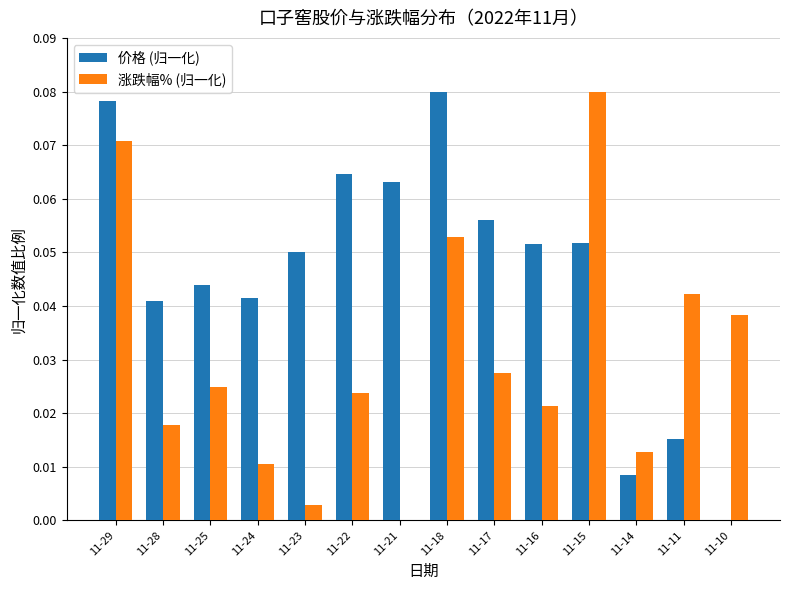

Which series has the largest total across all categories?

价格 (归一化)